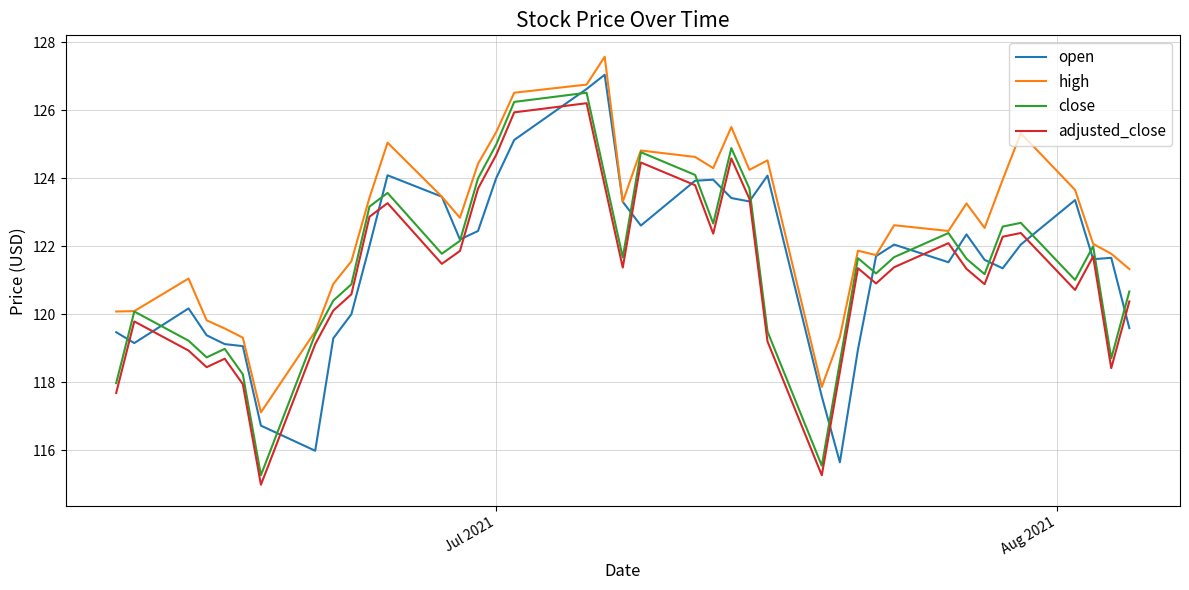

What is the maximum value for close?

126.5